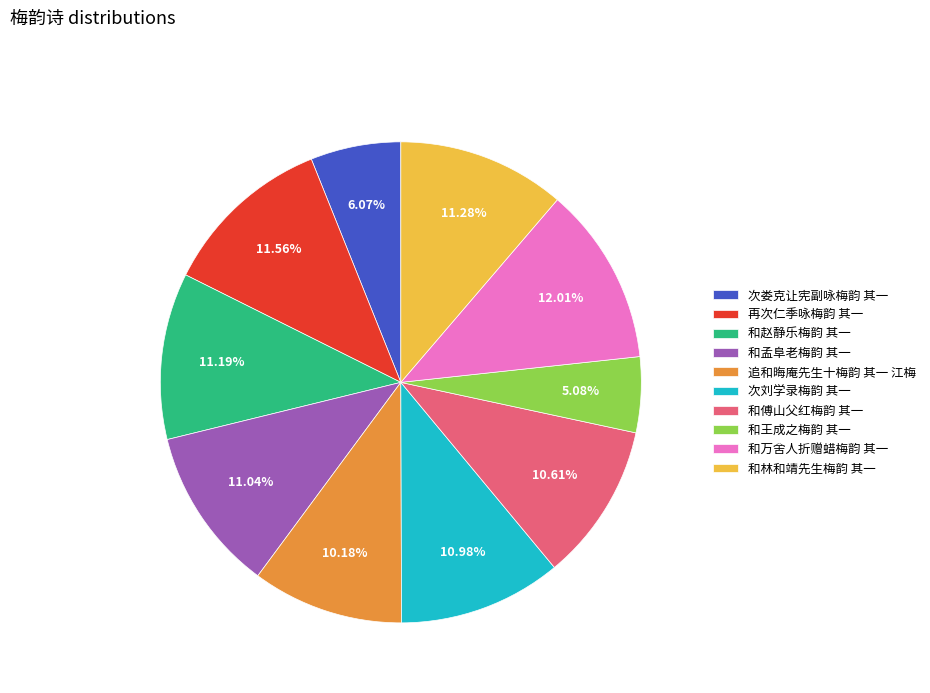

To the nearest percent, what portion does 和赵静乐梅韵 其一 represent?

11%